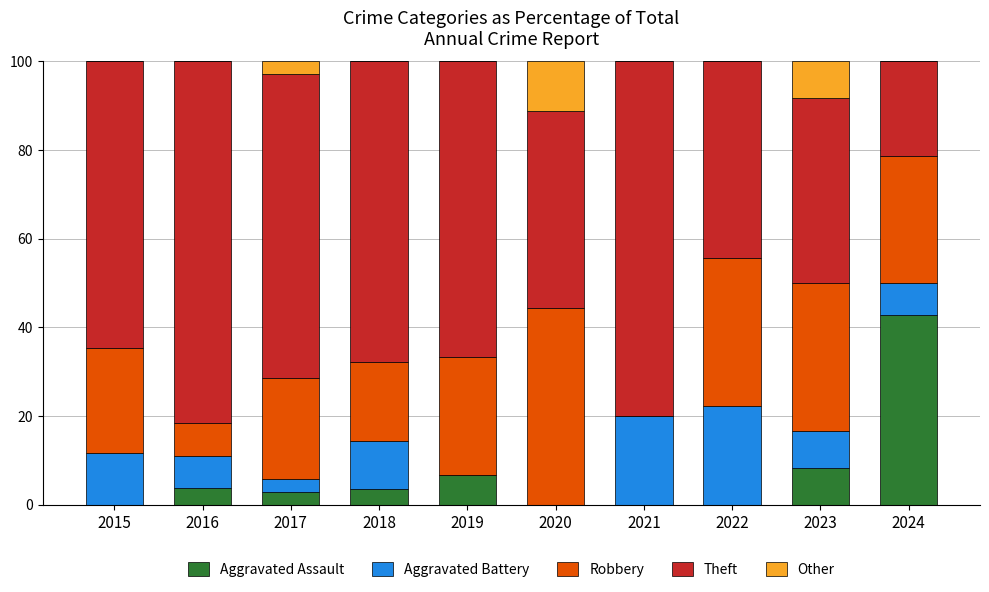

What is the maximum value for Aggravated Assault?

42.9